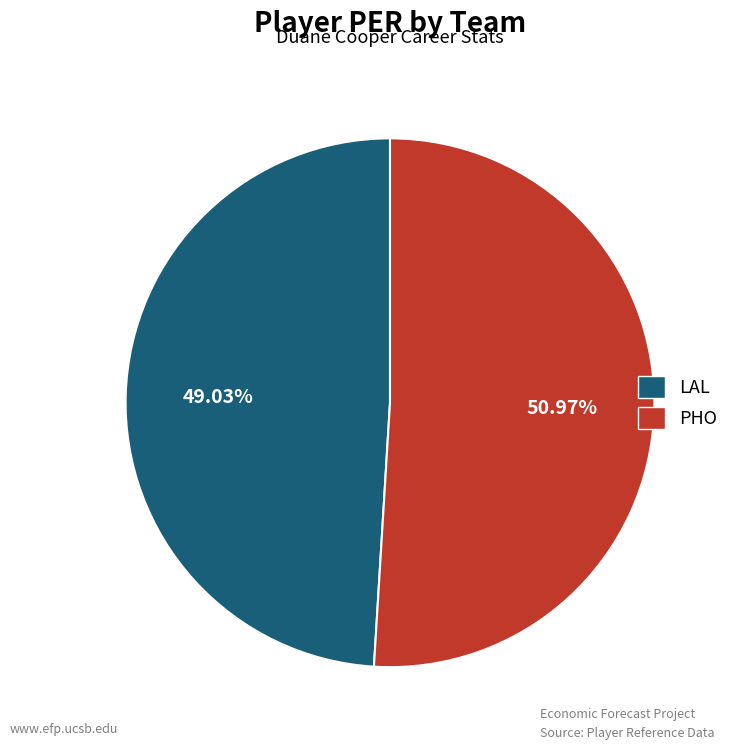

To the nearest percent, what portion does LAL represent?

49%